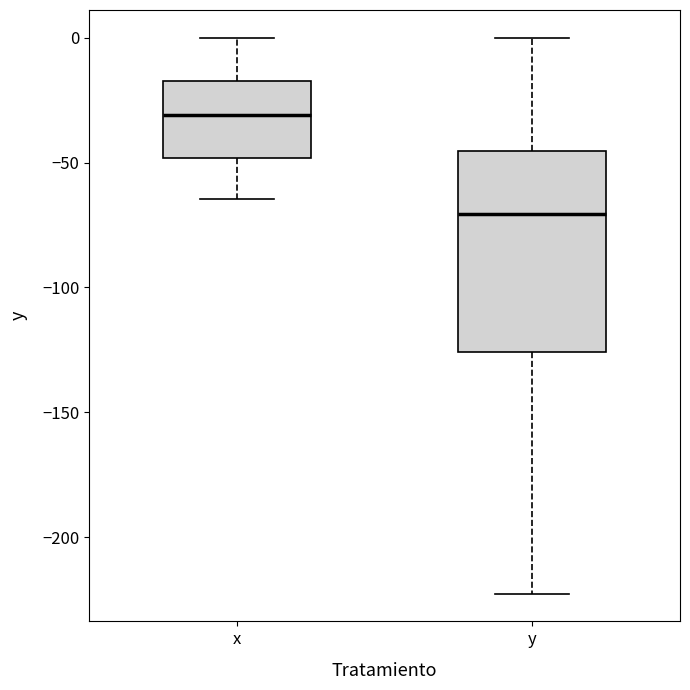

Which box is the tallest, from its lower edge to its upper edge?

y